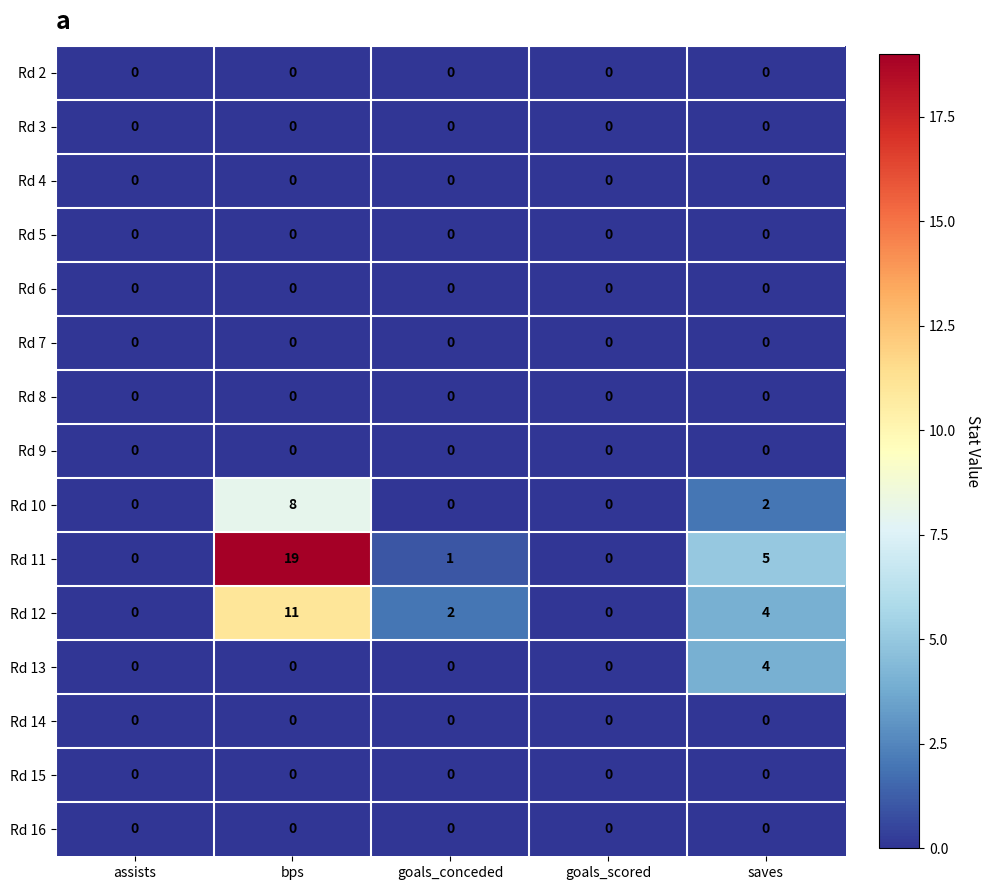

What is the total value across all series at goals_conceded?

3